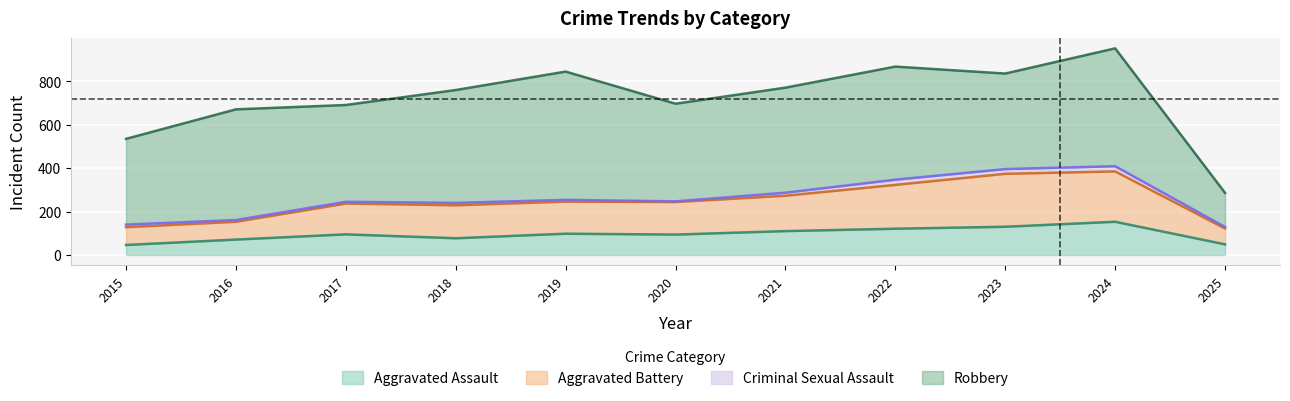

Which label corresponds to the smallest value in the chart?

2015